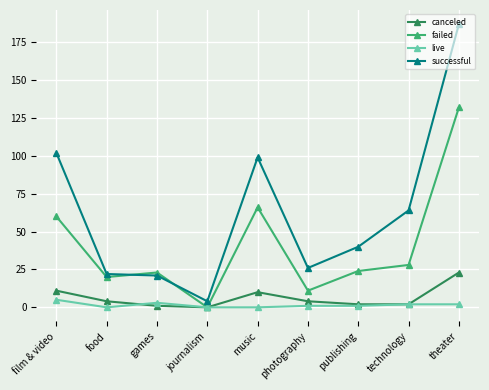

Between publishing and theater, which series saw the biggest shift?

successful